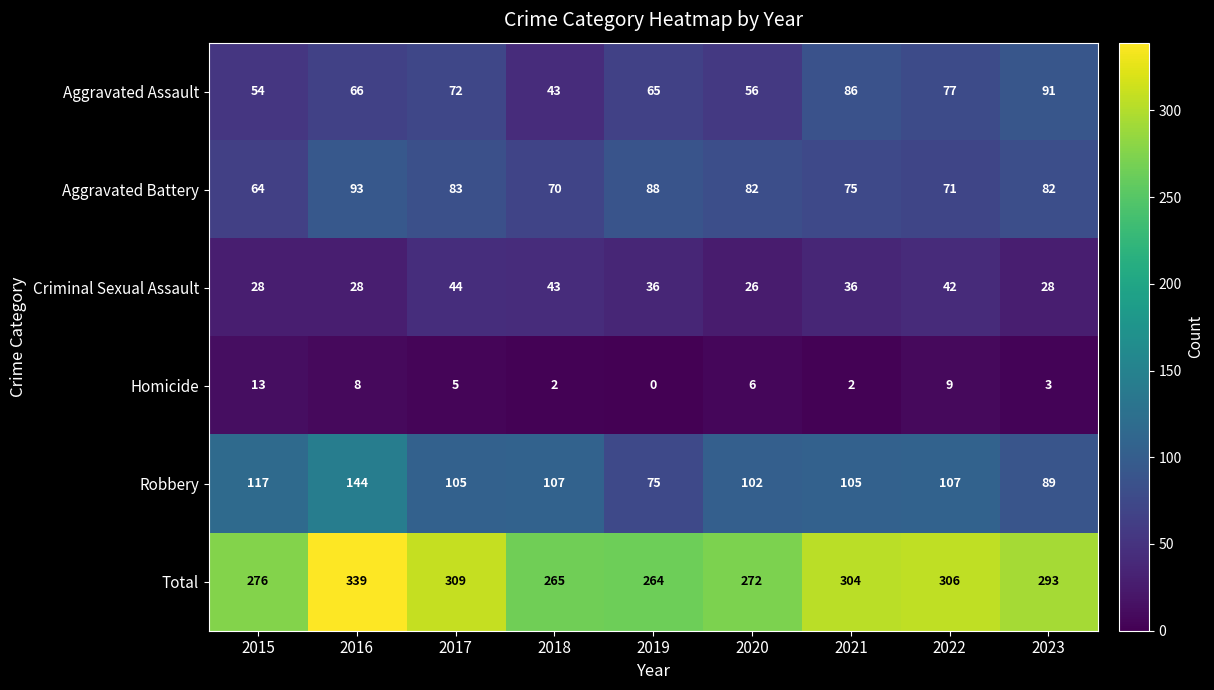

Rank the series at 2021 from lowest to highest value.

Homicide, Criminal Sexual Assault, Aggravated Battery, Aggravated Assault, Robbery, Total